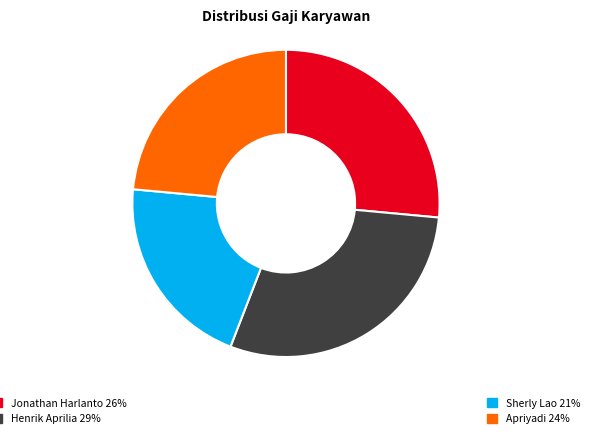

Is there any slice that represents more than half of the pie?

No